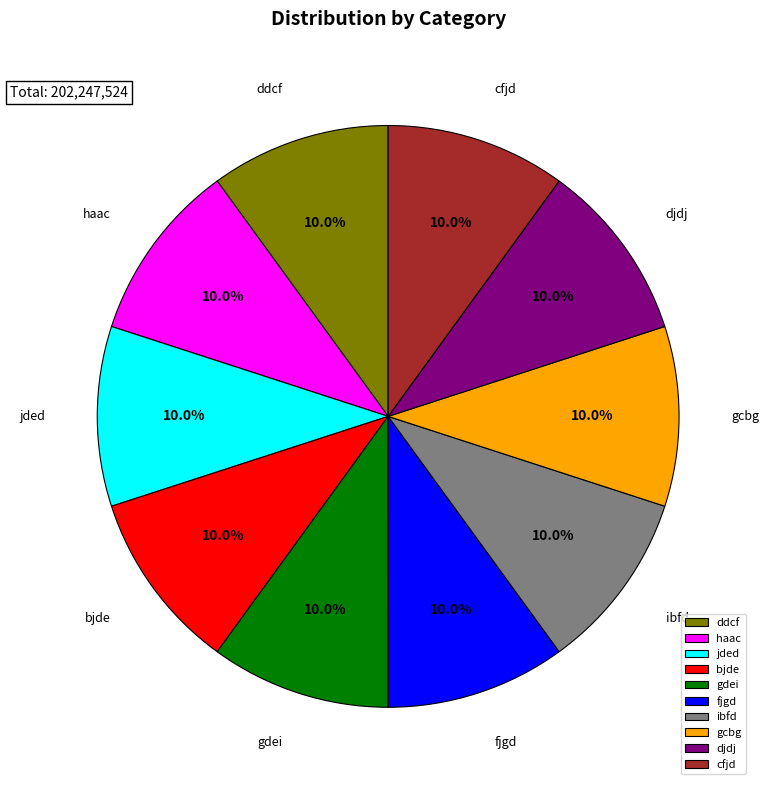

Count the number of slices in the pie.

10